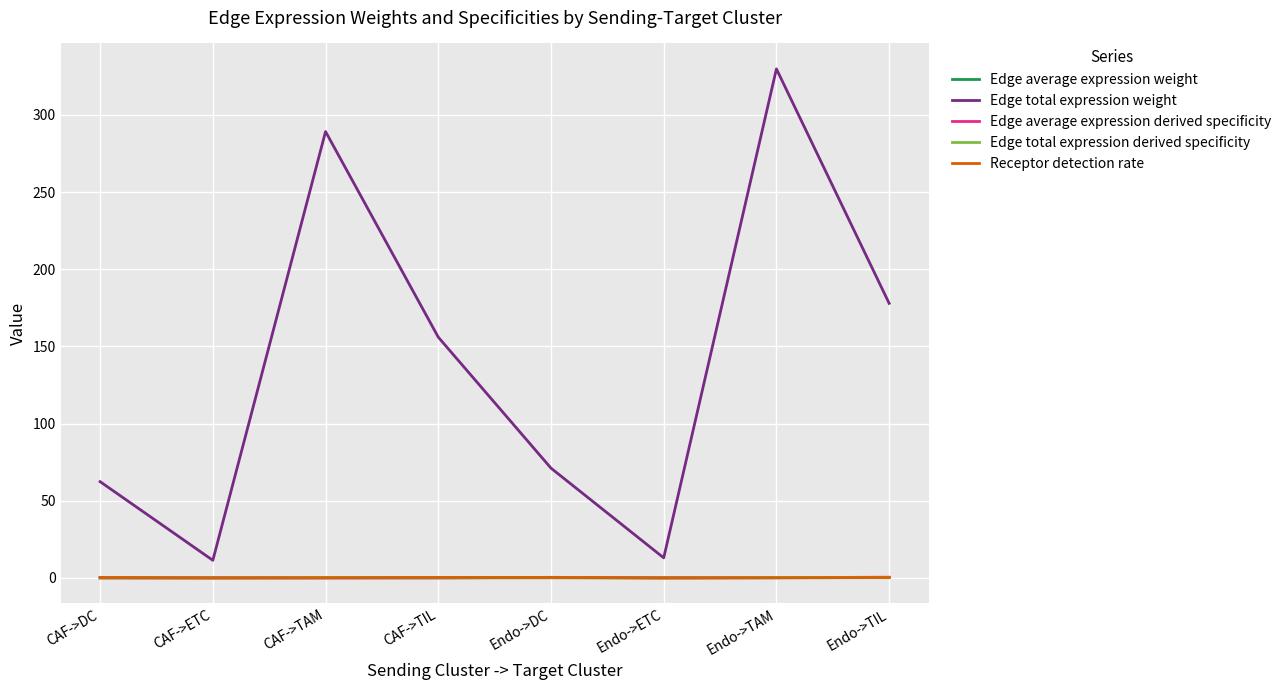

What is the difference between the maximum and minimum values in the Edge total expression derived specificity series?

0.3